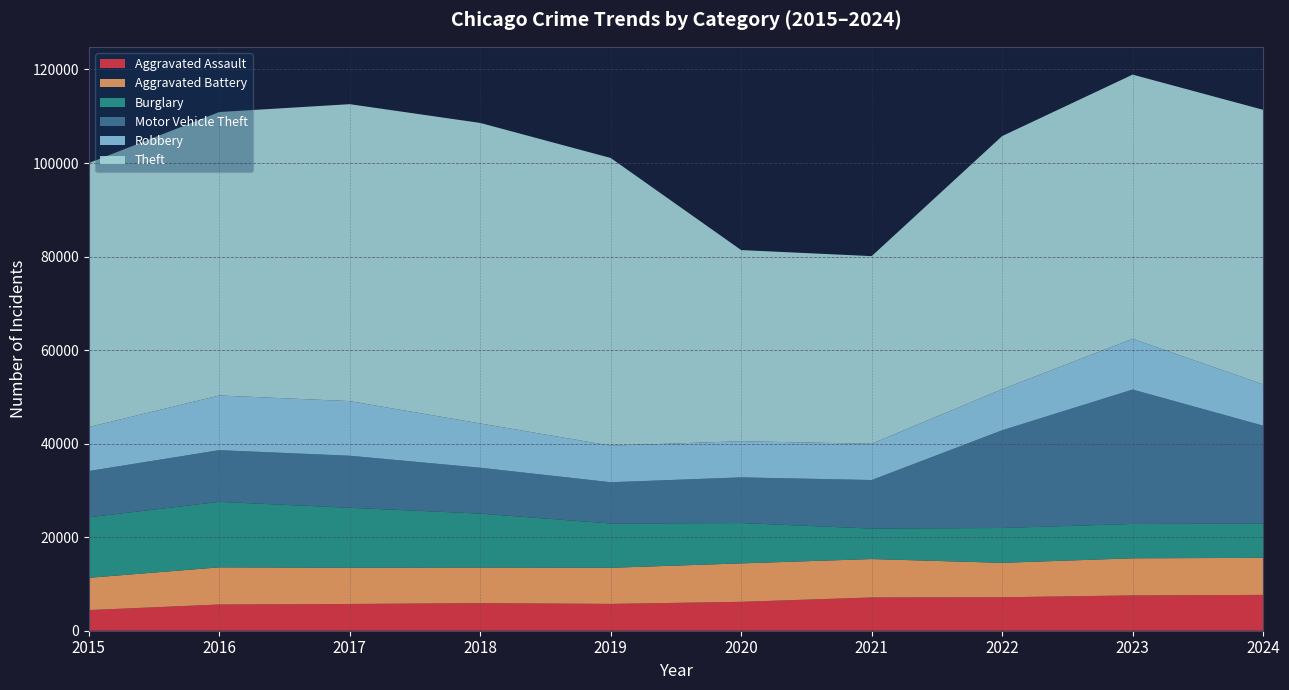

Reading right to left, what are all the values shown in this chart?

Aggravated Assault: 7661	7549	7153	7111	6180	5735	5899	5719	5608	4412
Aggravated Battery: 7921	7935	7364	8212	8218	7719	7611	7736	7944	6901
Burglary: 7316	7342	7448	6517	8623	9470	11534	12835	13996	12939
Motor Vehicle Theft: 20951	28742	20897	10381	9764	8825	9805	11126	11060	9888
Robbery: 8822	10845	8777	7749	7739	7825	9464	11677	11691	9406
Theft: 58706	56490	54121	40121	40862	61504	64257	63490	60604	56441